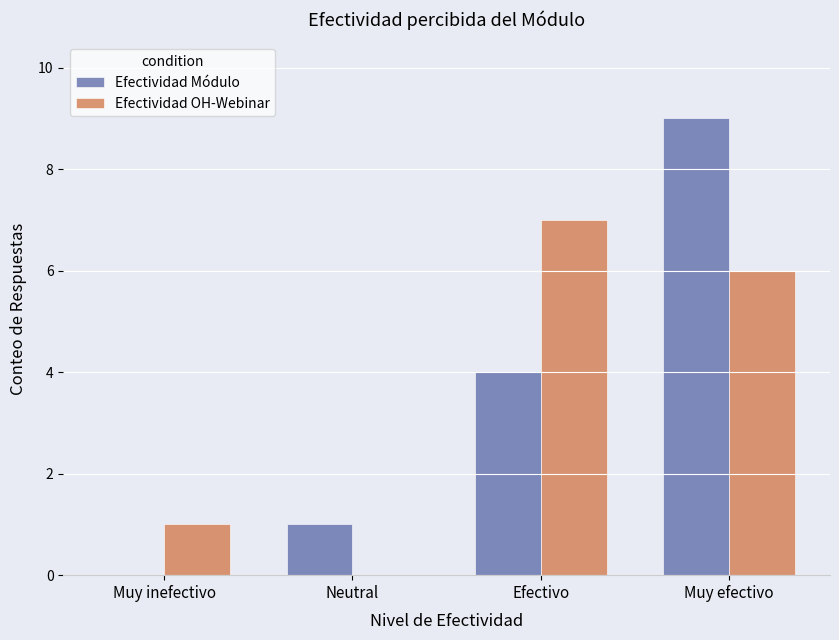

True or false: Efectividad Módulo has a value of -5 at Muy inefectivo.

False